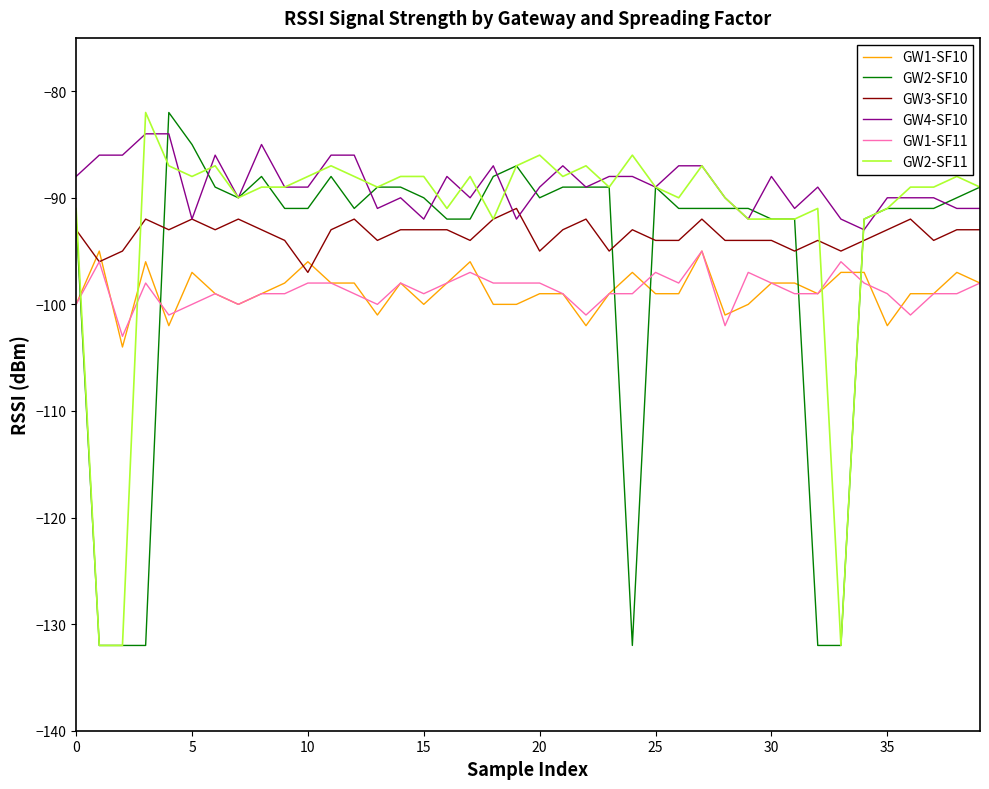

How many intersections are there between GW2-SF10 and GW1-SF11?

6